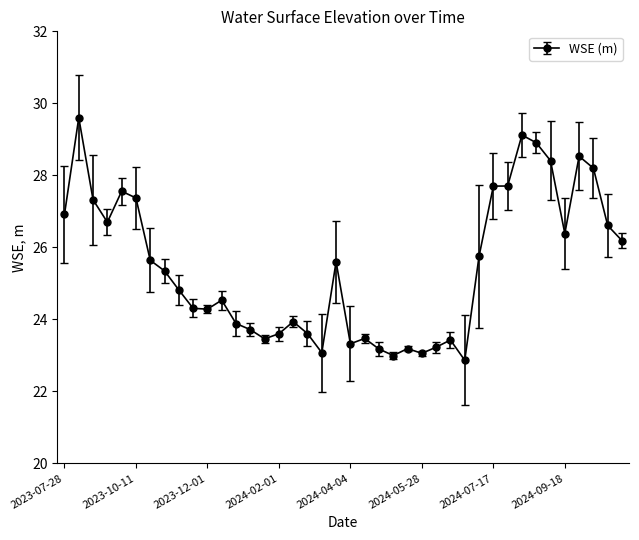

True or false: there are more than 1 points higher than both neighbors.

True